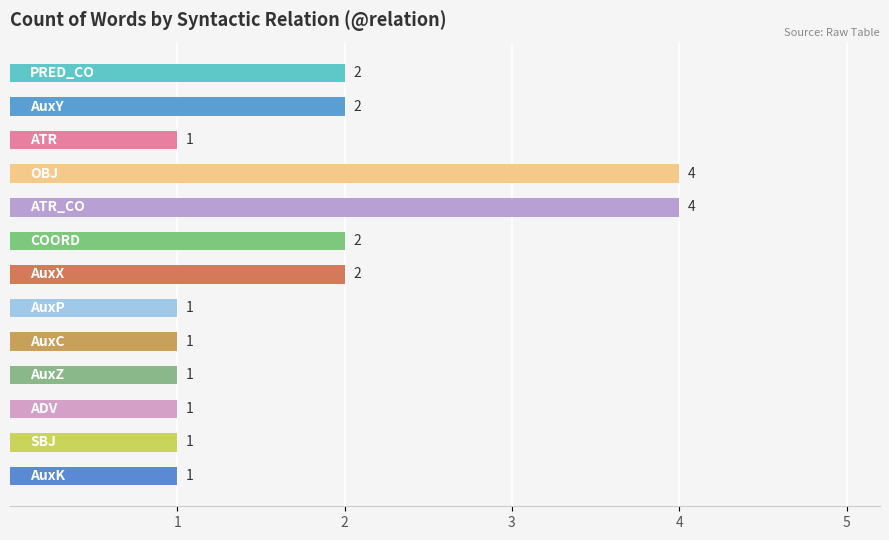

What is the difference between the maximum and minimum values?

3